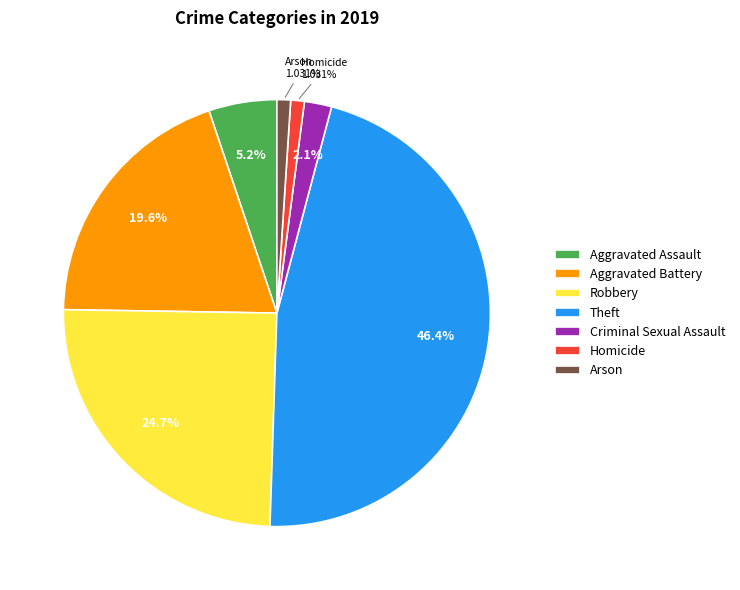

Count the number of slices in the pie.

7